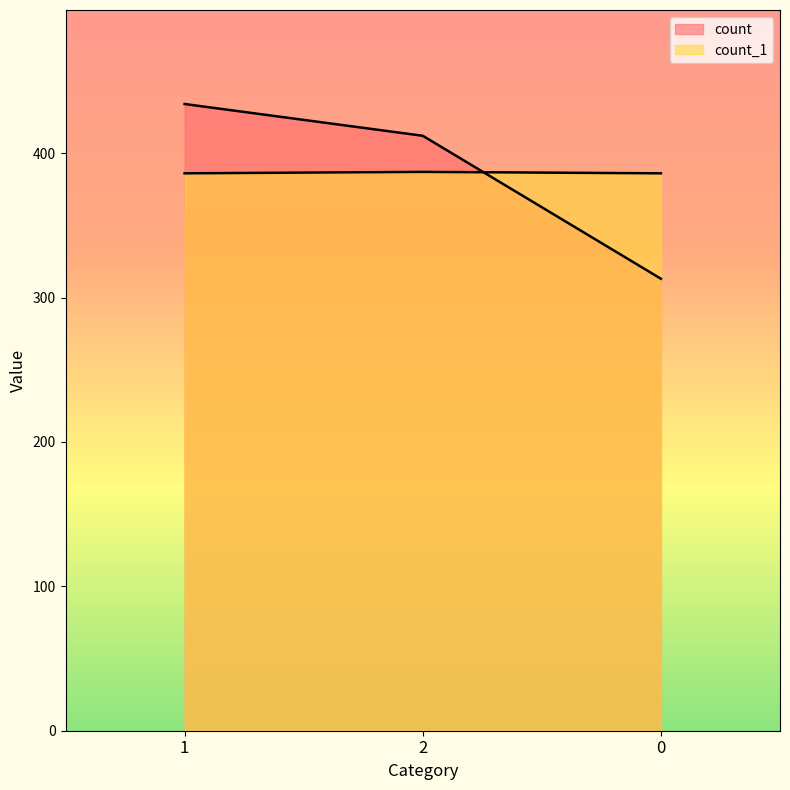

What are all the series names shown in the legend?

count, count_1